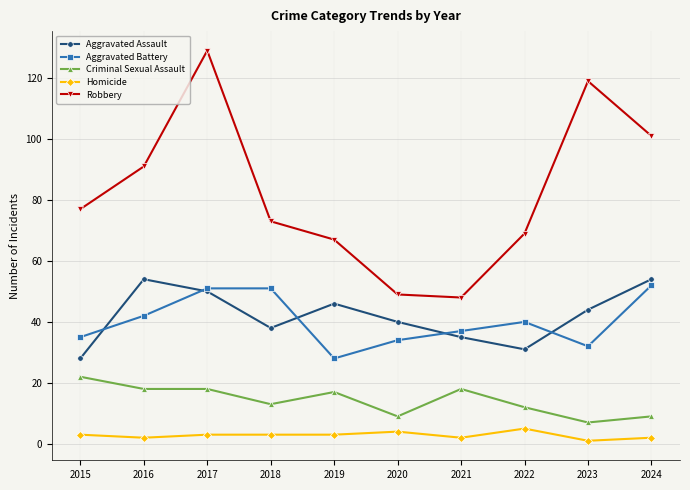

Reading left to right, extract all data points from this chart.

Aggravated Assault: 2015=28	2016=54	2017=50	2018=38	2019=46	2020=40	2021=35	2022=31	2023=44	2024=54
Aggravated Battery: 2015=35	2016=42	2017=51	2018=51	2019=28	2020=34	2021=37	2022=40	2023=32	2024=52
Criminal Sexual Assault: 2015=22	2016=18	2017=18	2018=13	2019=17	2020=9	2021=18	2022=12	2023=7	2024=9
Homicide: 2015=3	2016=2	2017=3	2018=3	2019=3	2020=4	2021=2	2022=5	2023=1	2024=2
Robbery: 2015=77	2016=91	2017=129	2018=73	2019=67	2020=49	2021=48	2022=69	2023=119	2024=101